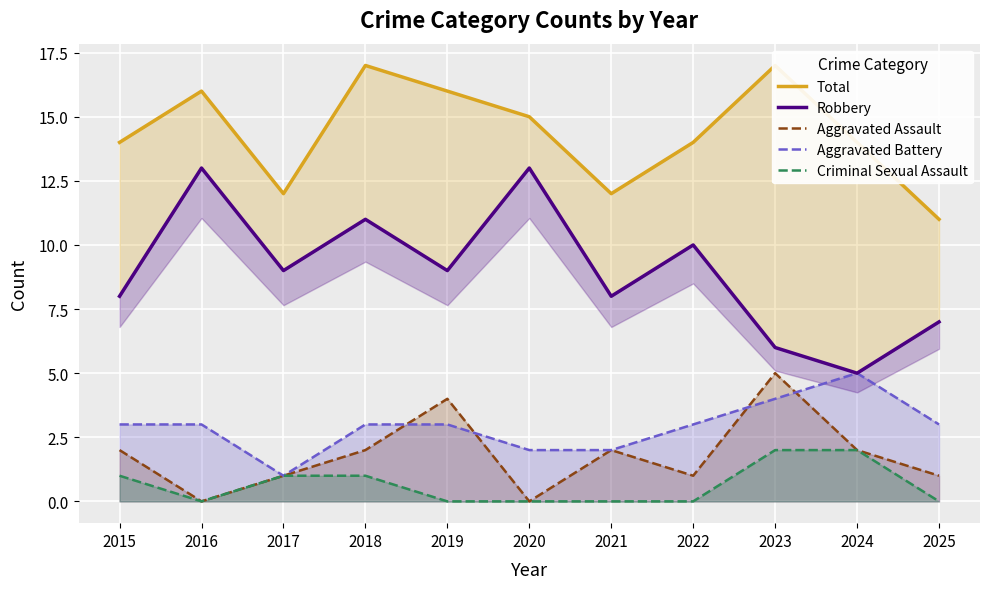

Which series has the largest range (max minus min)?

Robbery